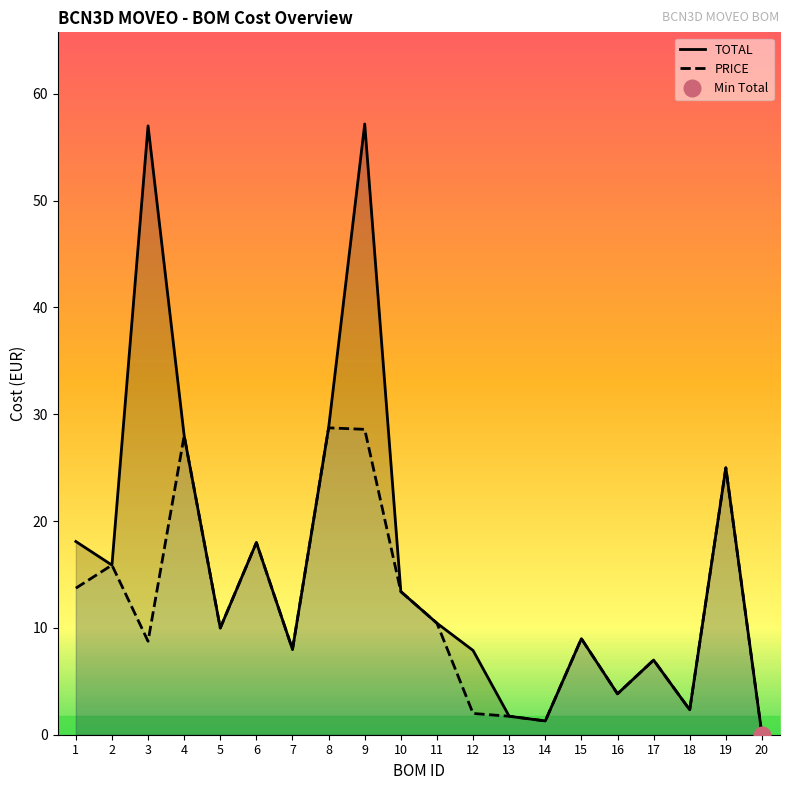

Does the chart have visible grid lines?

No